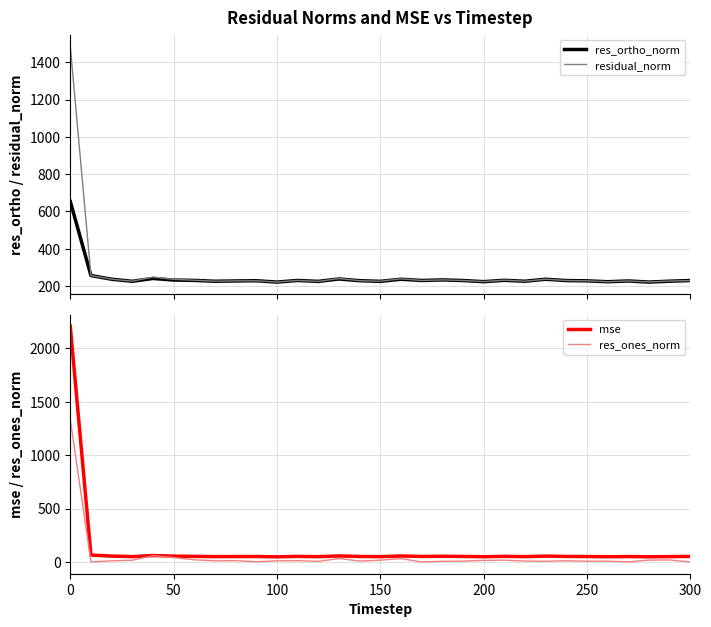

What is the highest value of the res_ones_norm series?

1333.1